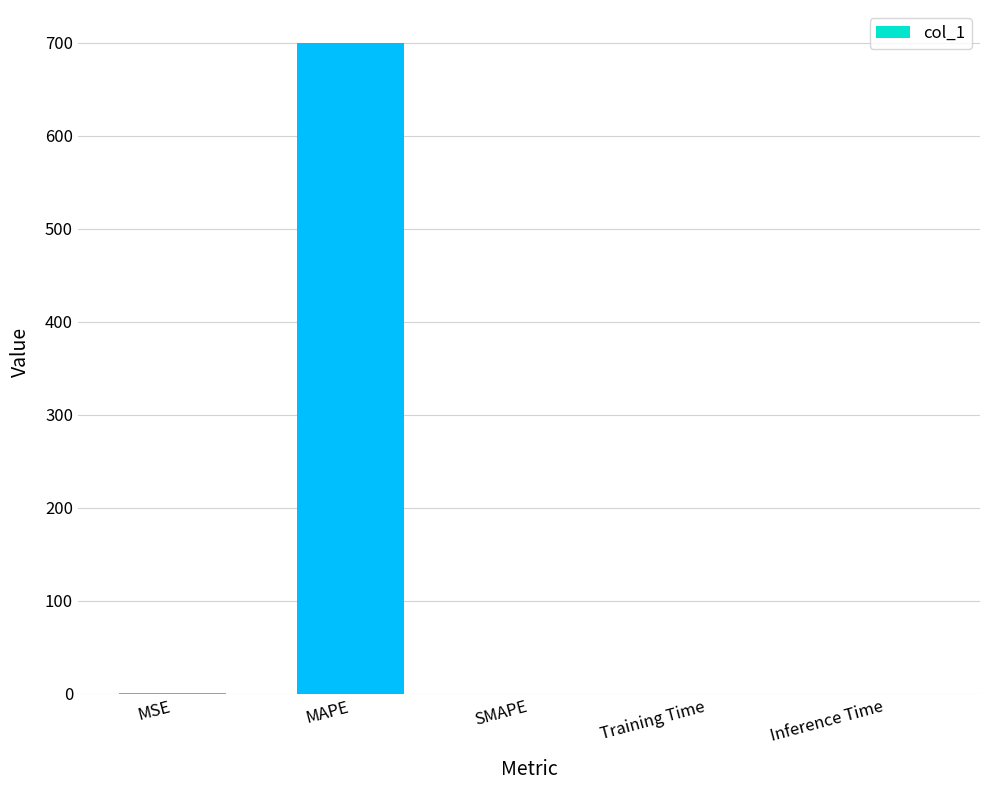

Read the value at MSE.

0.5